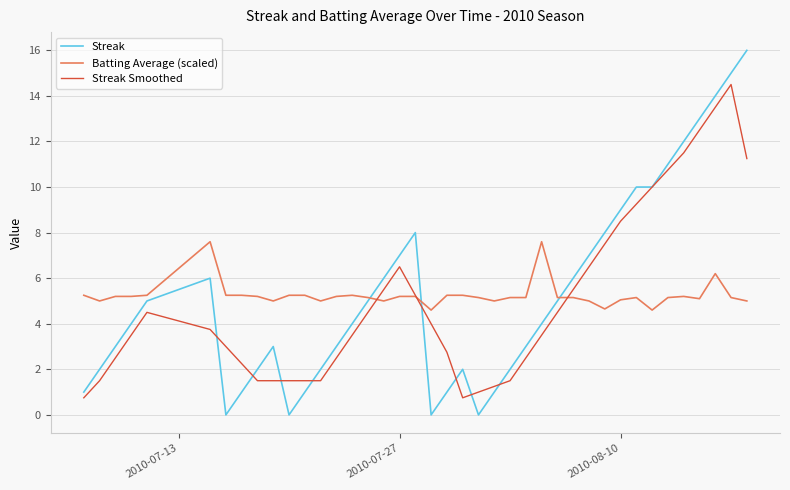

Which series has the widest spread of values?

Streak